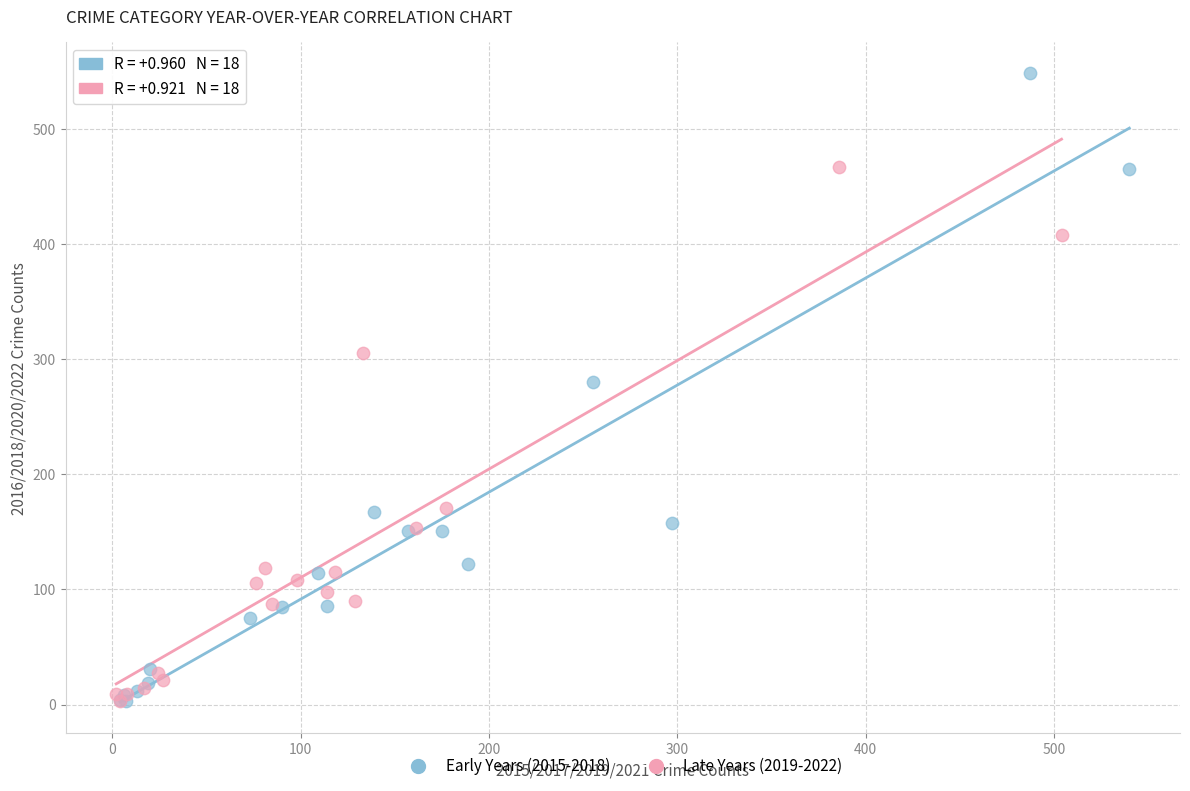

Which series reaches the maximum Y coordinate?

Early Years (2015-2018)